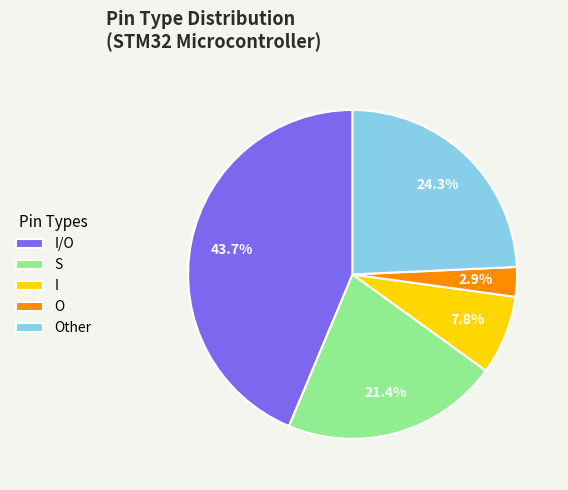

Rank the categories by value from lowest to highest.

O, I, S, Other, I/O